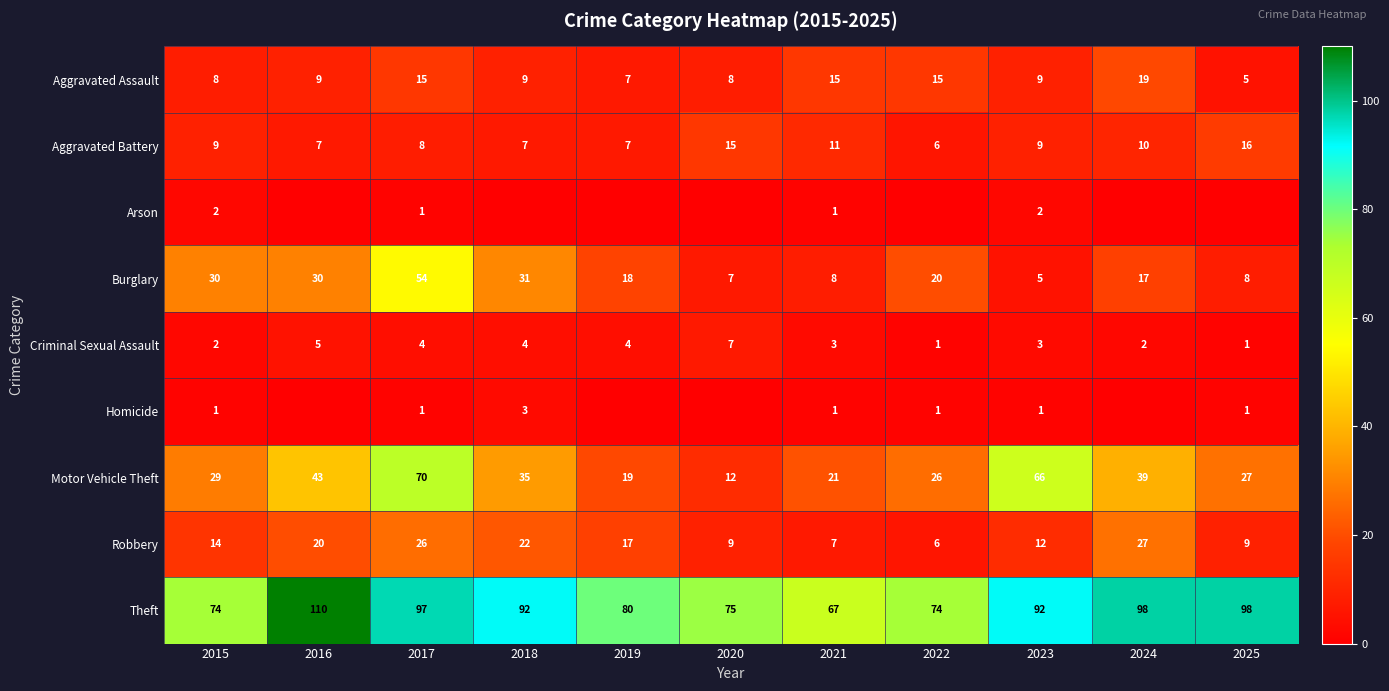

The value of Arson at 2023 is 3. True or false?

False